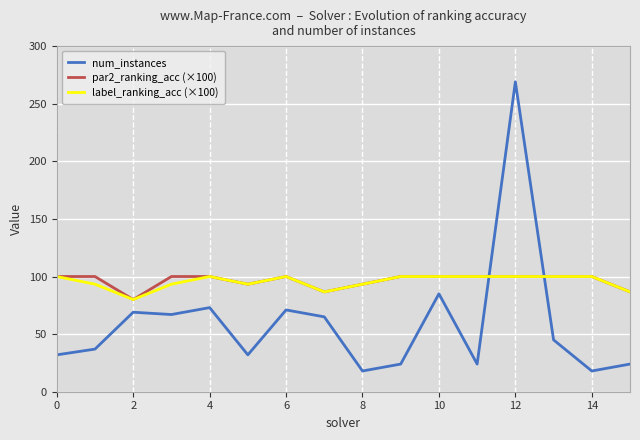

Is this an area chart (filled region under the line)?

No